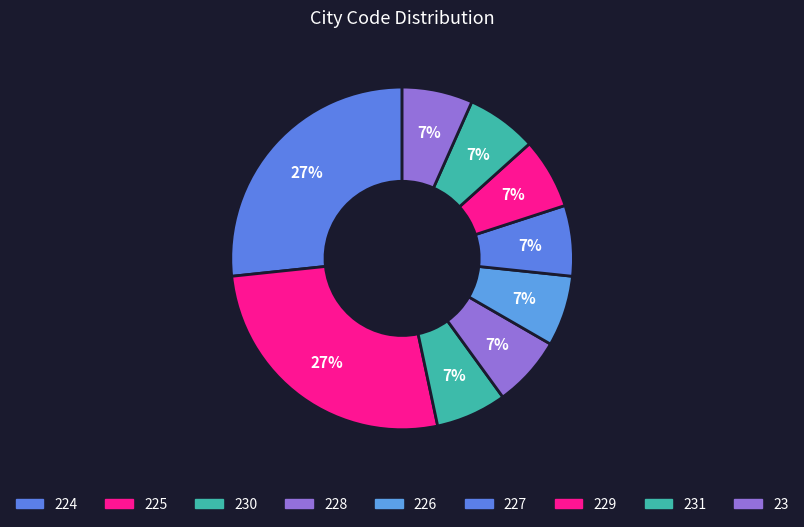

How many slices are in this pie chart?

9